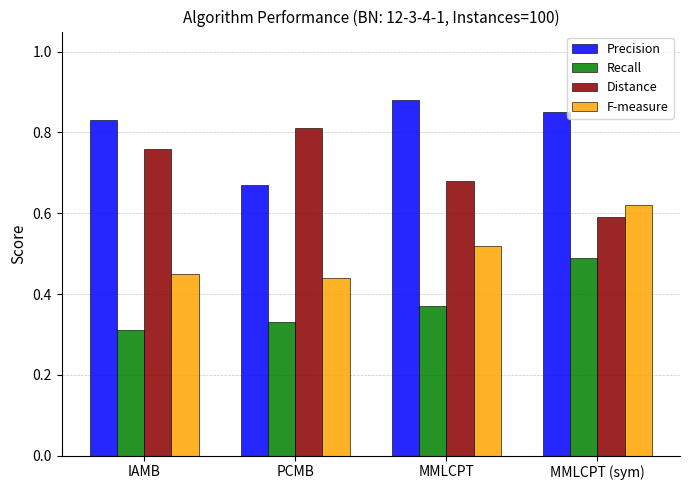

Count the Distance values in the range 0 to 1.

4